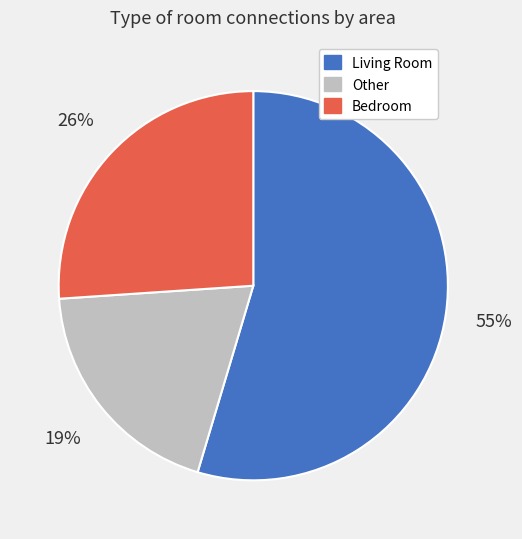

How many slices are in this pie chart?

3